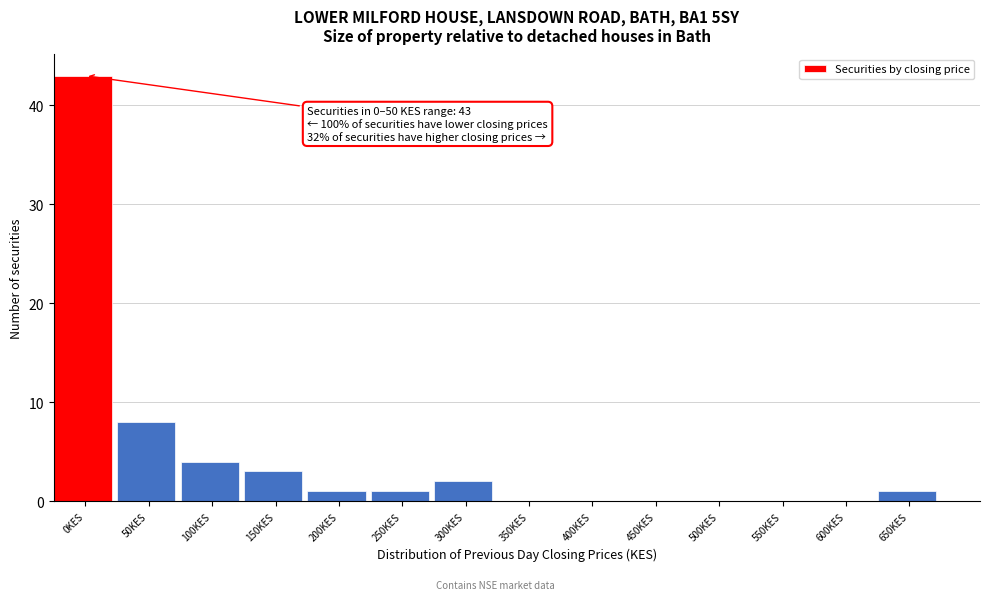

Reading left to right, transcribe all the data shown in this chart.

0KES=43	50KES=8	100KES=4	150KES=3	200KES=1	250KES=1	300KES=2	350KES=0	400KES=0	450KES=0	500KES=0	550KES=0	600KES=0	650KES=1